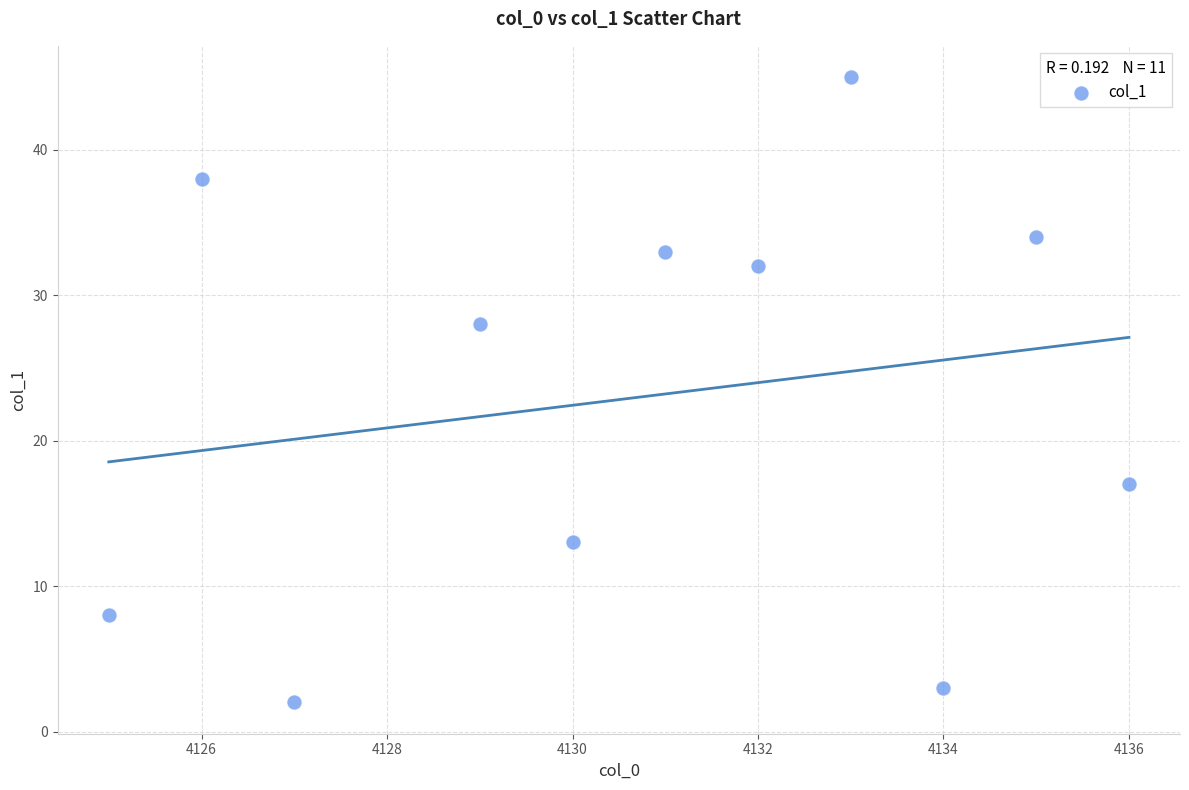

What Y value in the scatter plot is closest to 23?

28